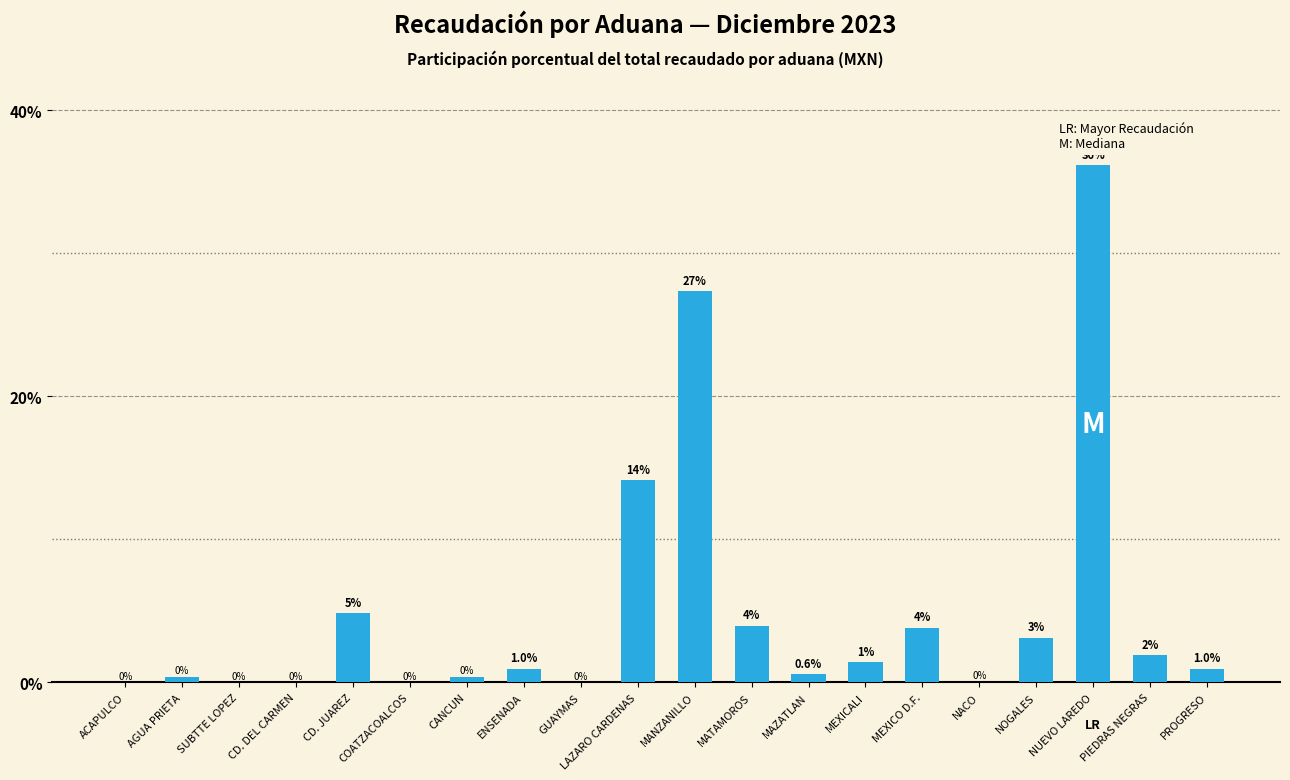

Which has a higher value, CD. JUAREZ or CD. DEL CARMEN?

CD. JUAREZ